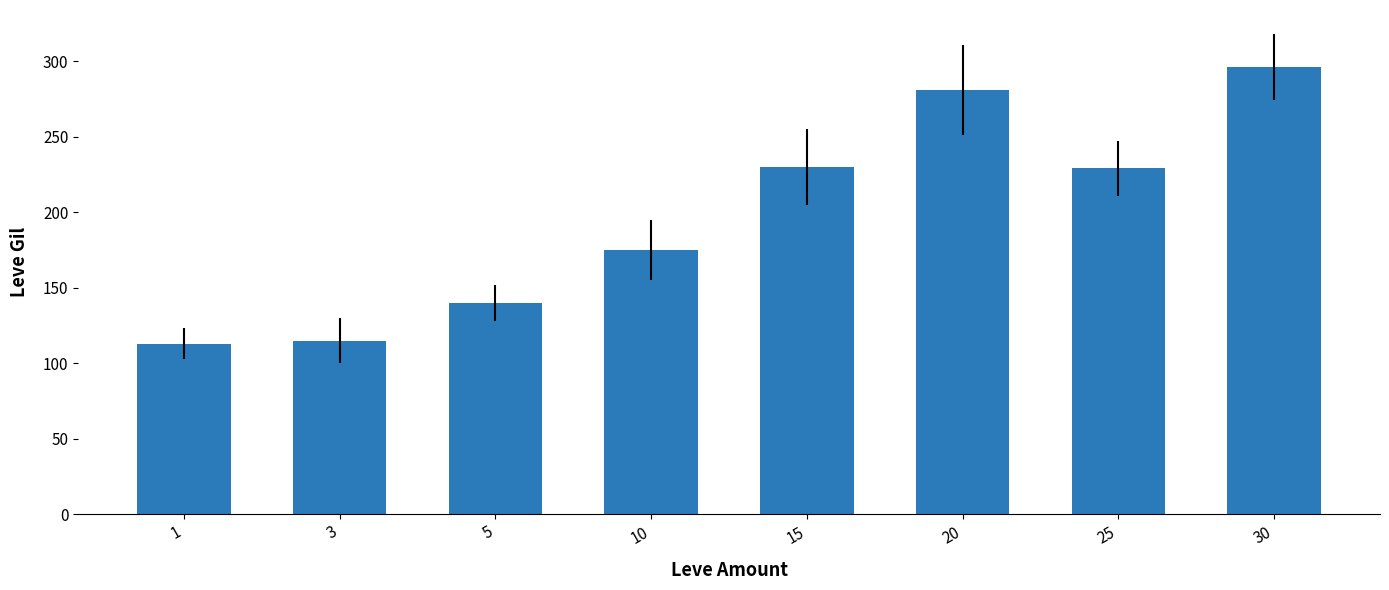

Are the bars grouped side by side (vs. stacked)?

No